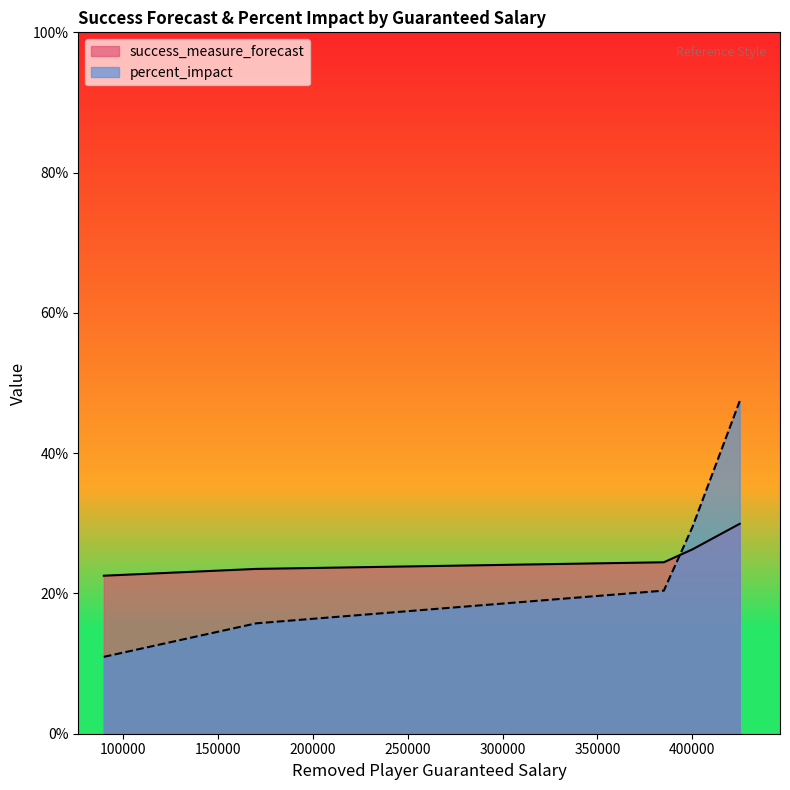

Which has a higher value, 425000 or 170071?

425000